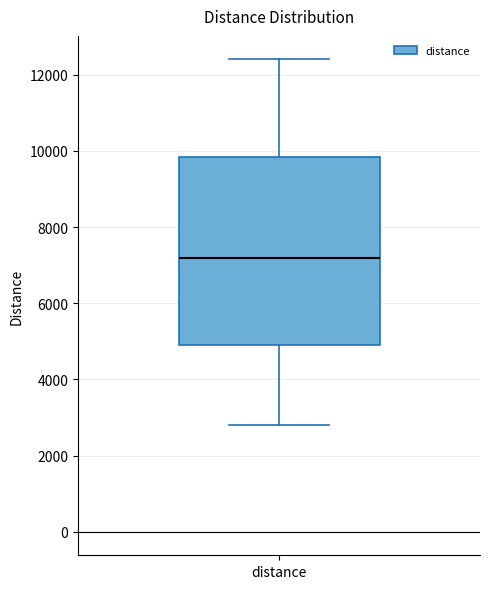

Transcribe this box plot: give where the median line is, the range the box spans, and where the two whiskers end, as read against the y-axis. The values are not printed on the chart, so give them approximately, as read against the axis.

median 7200, box 5000 to 9800, whiskers 2800 to 12400